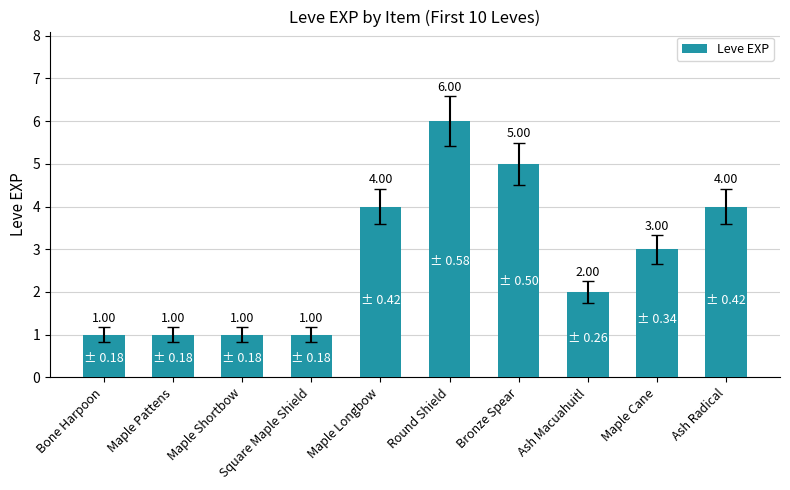

What is the change in value from Maple Pattens to Maple Longbow?

+3